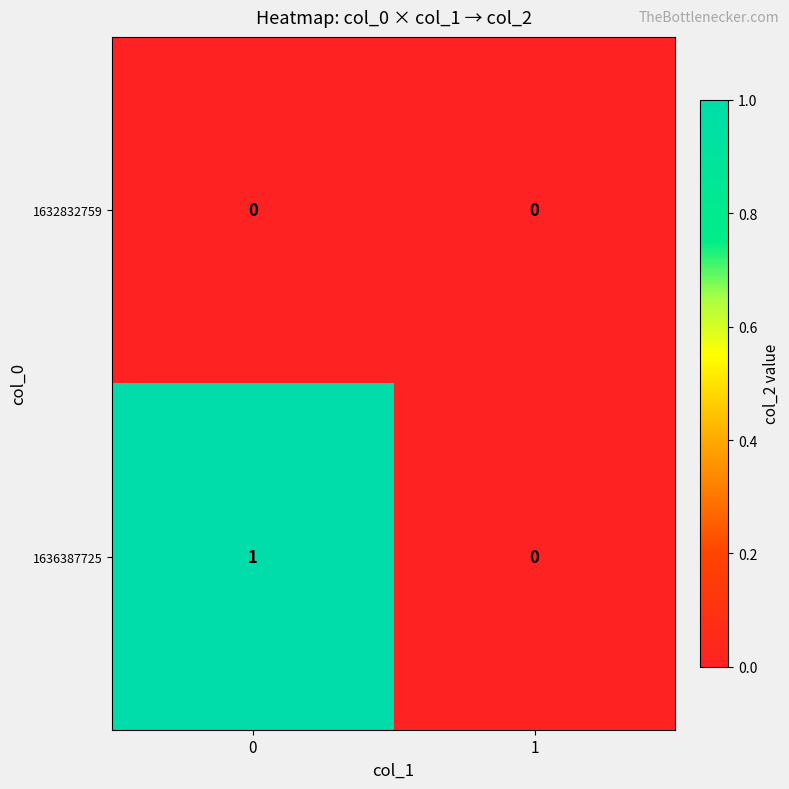

Rank the series by their maximum value, from lowest to highest.

1632832759, 1636387725